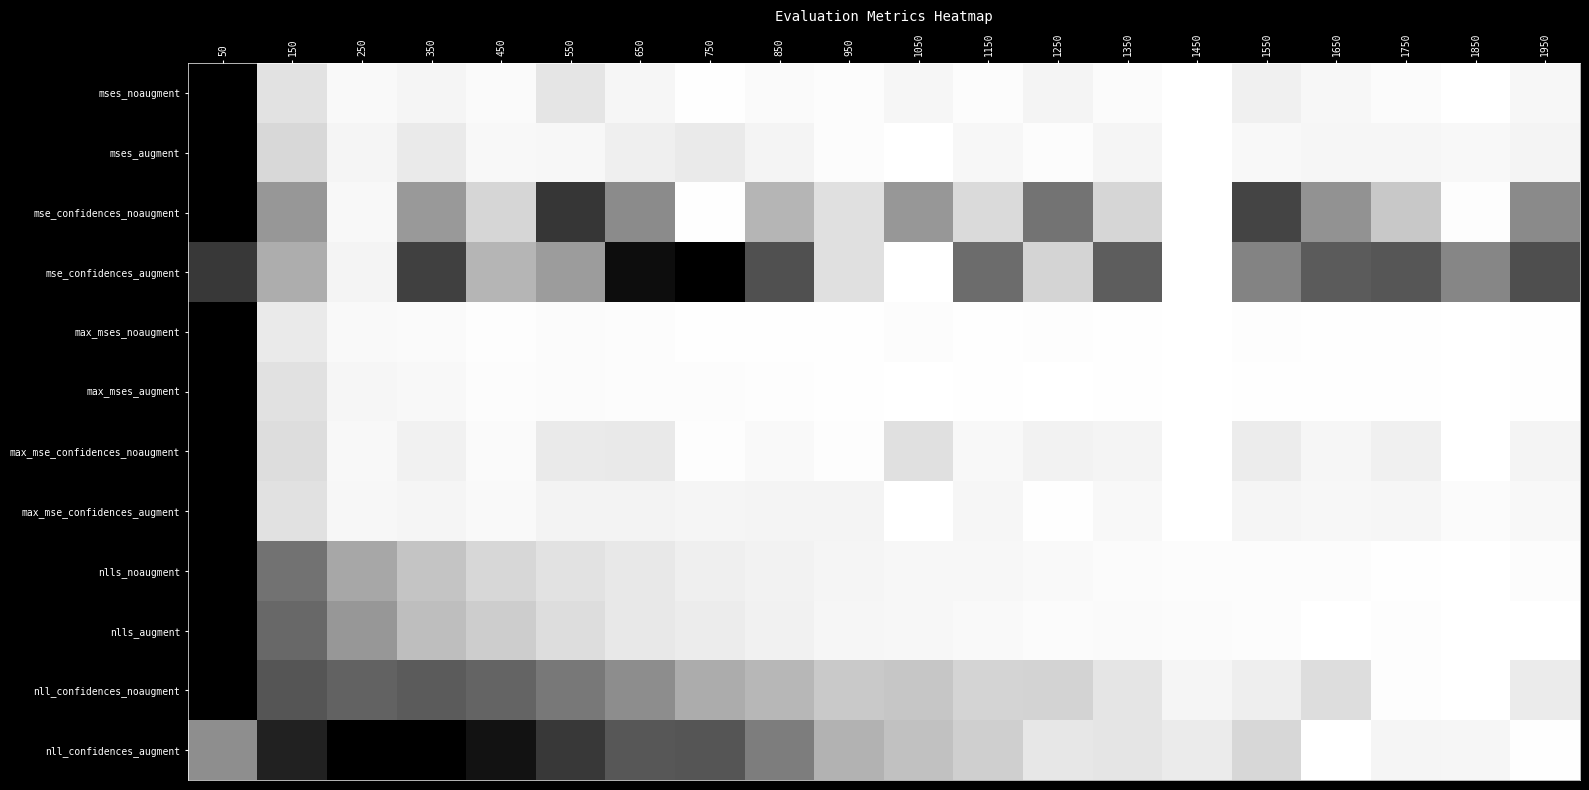

Which label corresponds to the smallest value in the chart?

1450